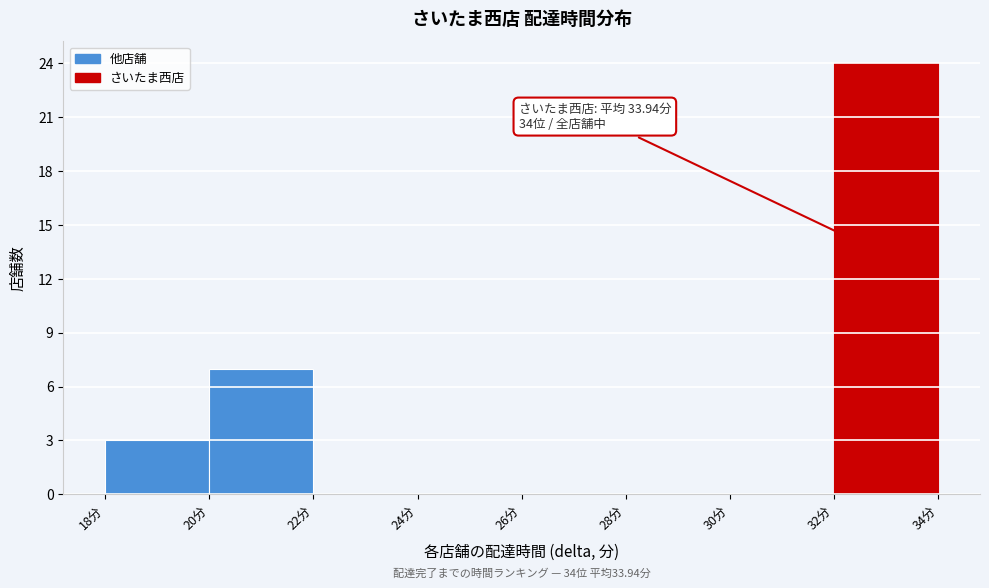

Which range on the x-axis has the tallest bar?

32 to 34